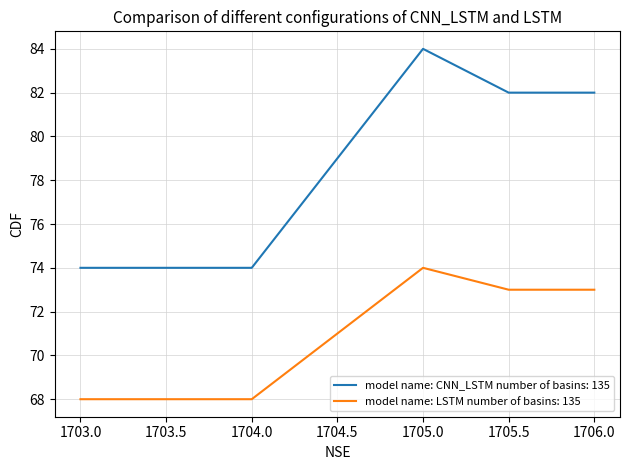

True or false: model name: LSTM number of basins: 135 and model name: CNN_LSTM number of basins: 135 intersect in this chart.

False